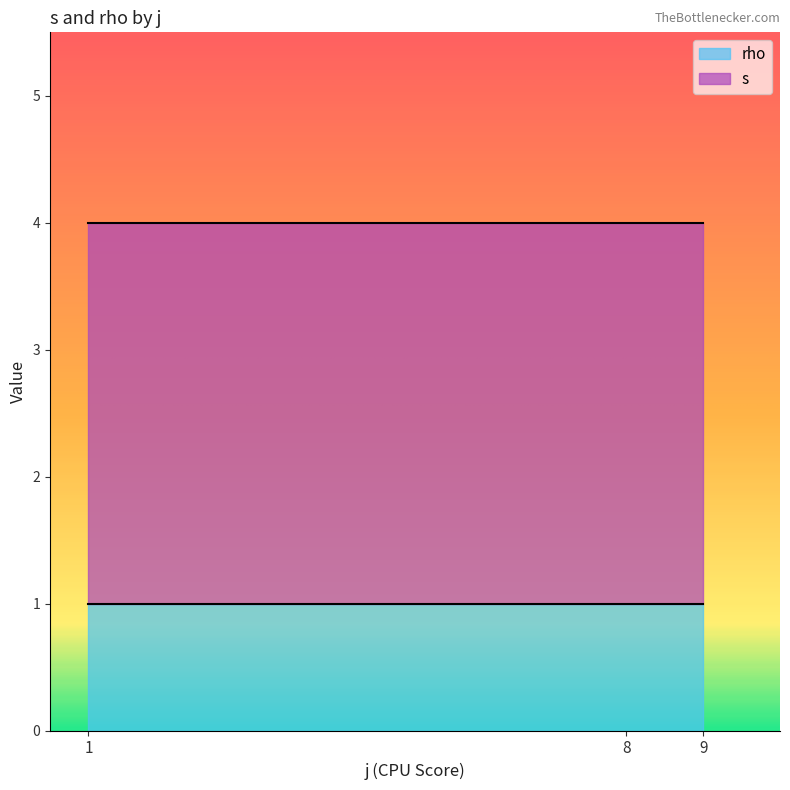

What are all the series names shown in the legend?

rho, s